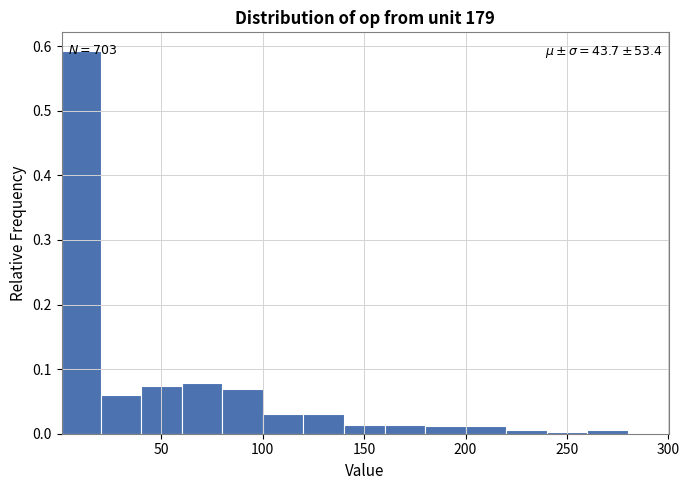

Around what value on the x-axis is the tallest bar? Give the approximate position of its centre, as read against the axis.

10